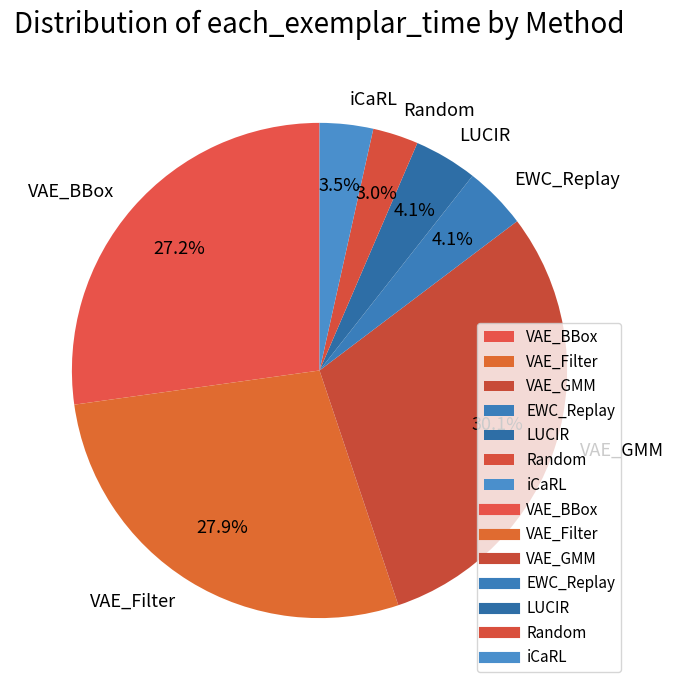

Does any single category account for the majority?

No